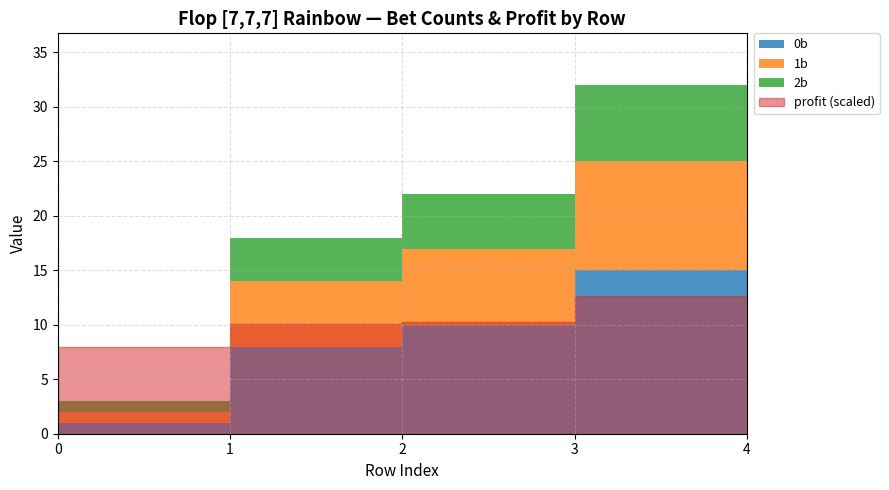

How many lines are shown in the chart?

4